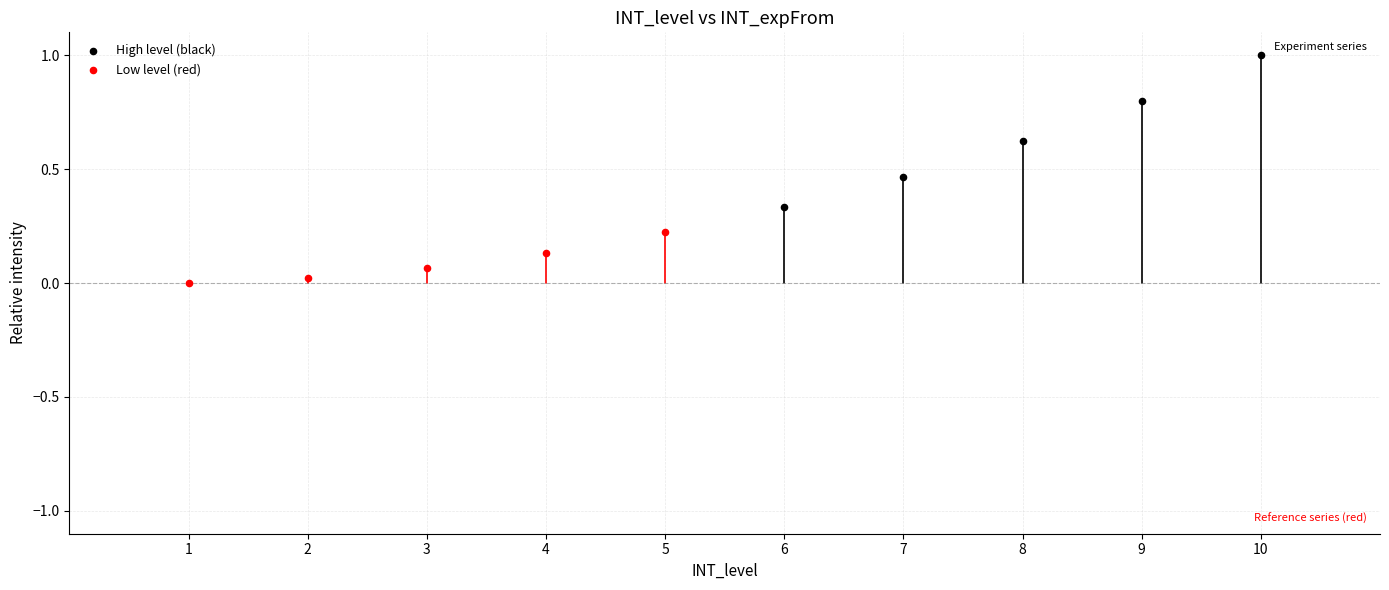

Which series contains the highest Y value?

High level (black)